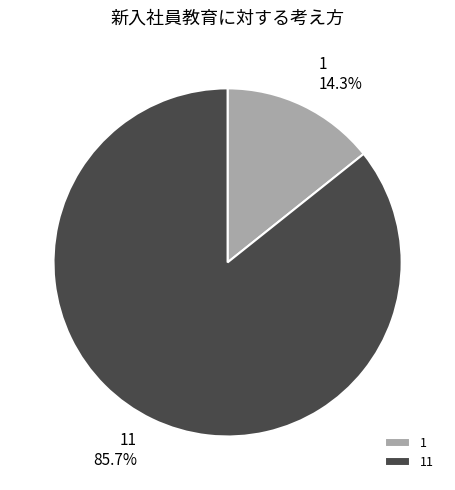

The 1 slice represents 14% of the pie. True or false?

True